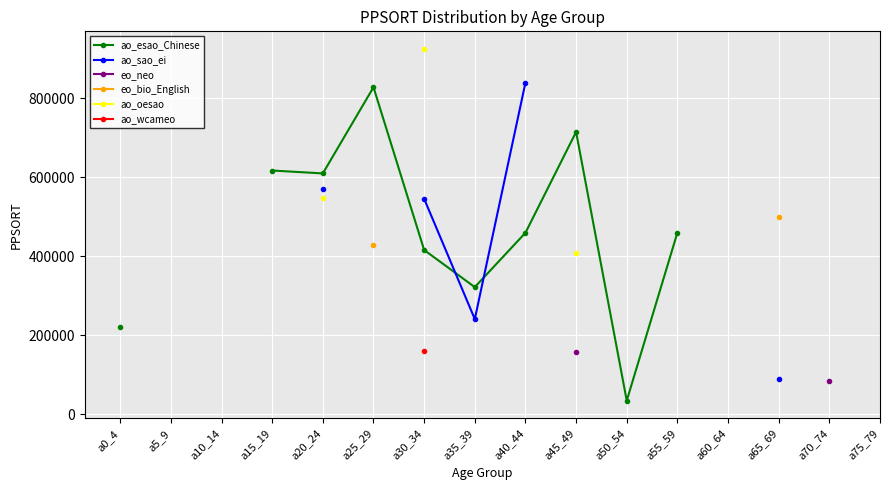

How many values in ao_sao_ei are above zero?

5